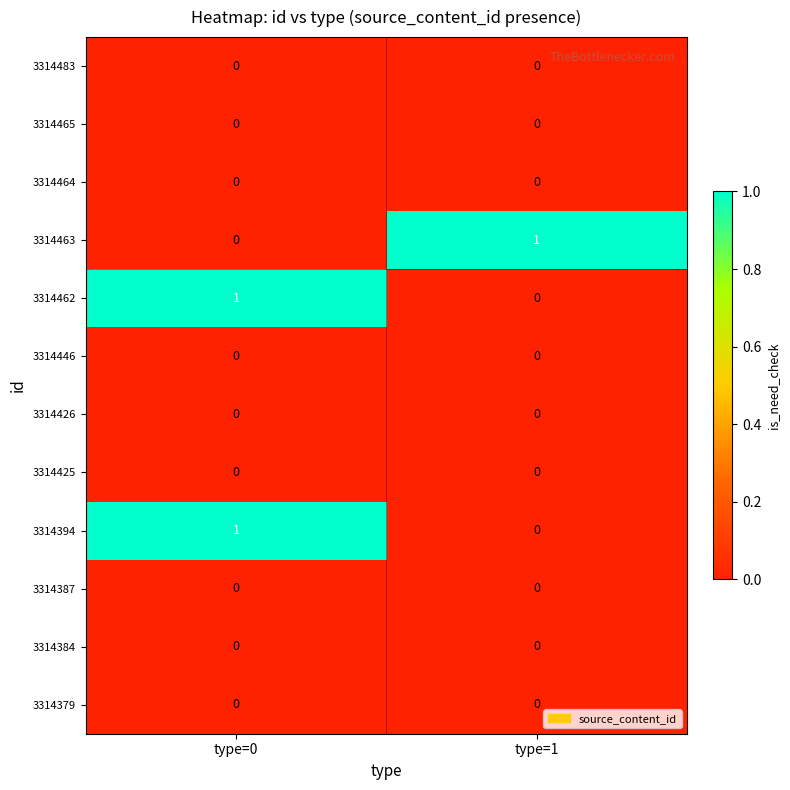

At which category is the sum across all series the highest?

type=0